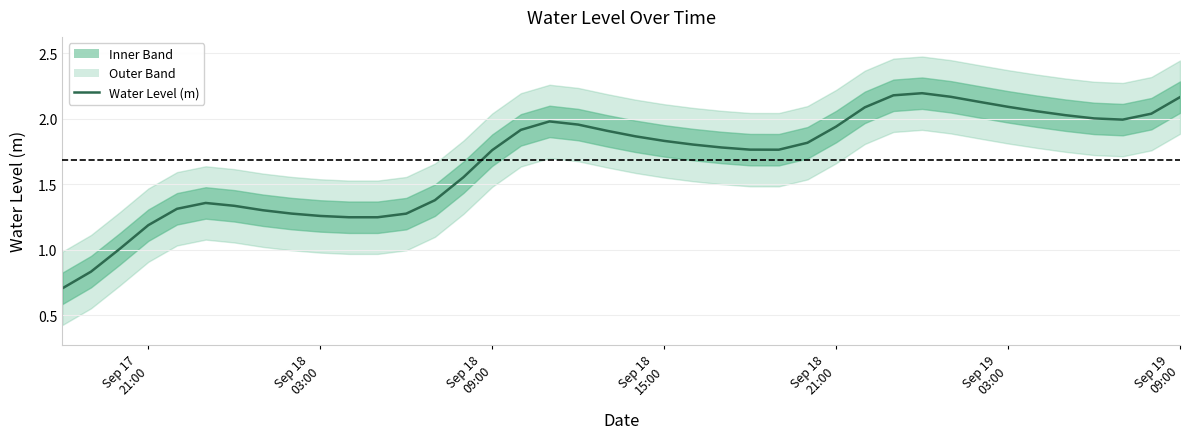

Between Sep 18
09:00 and Sep 18
15:00, which is larger?

Sep 18
15:00